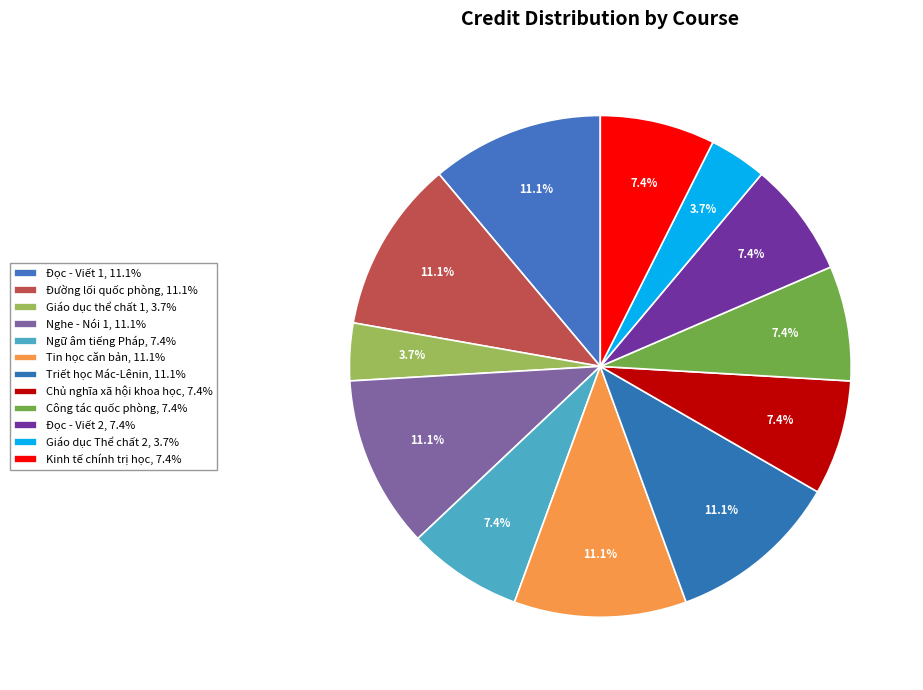

To the nearest percent, what is the average slice percentage?

8%